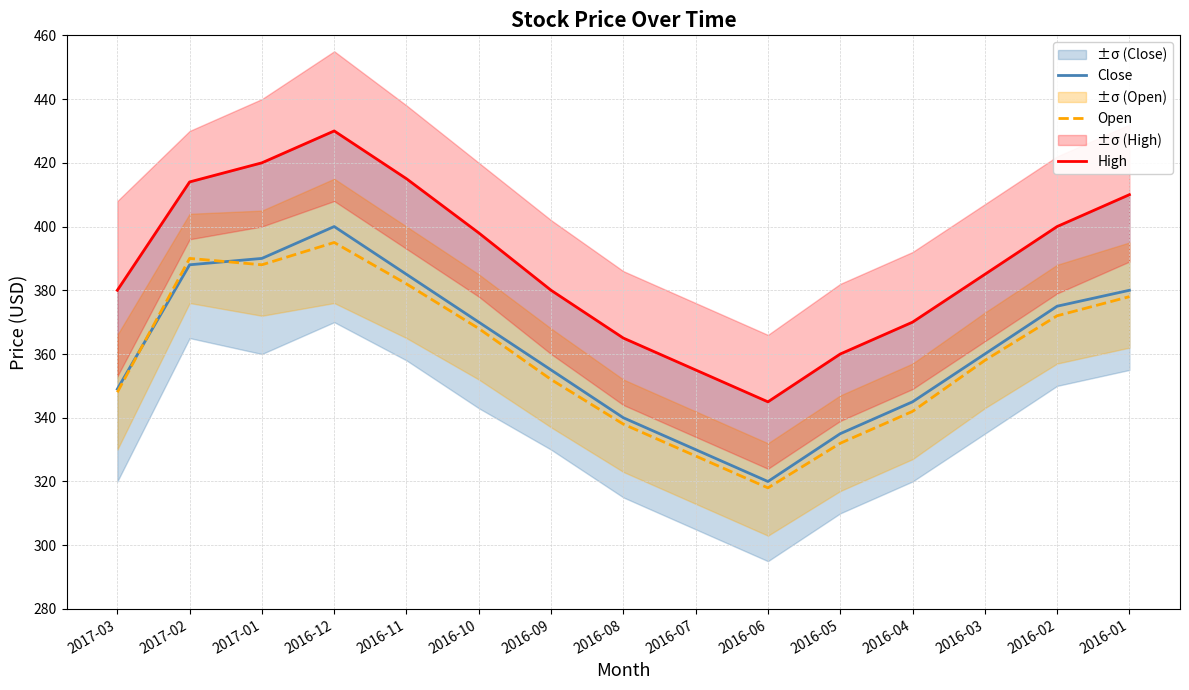

How many lines are shown in the chart?

3